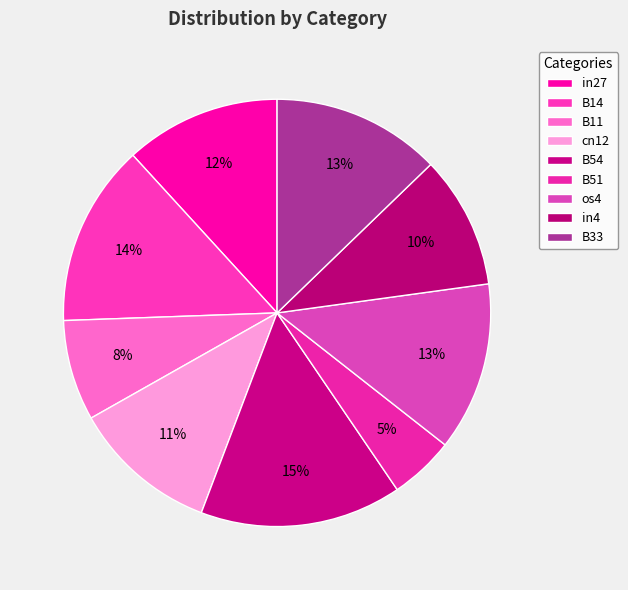

How many slices are in this pie chart?

9